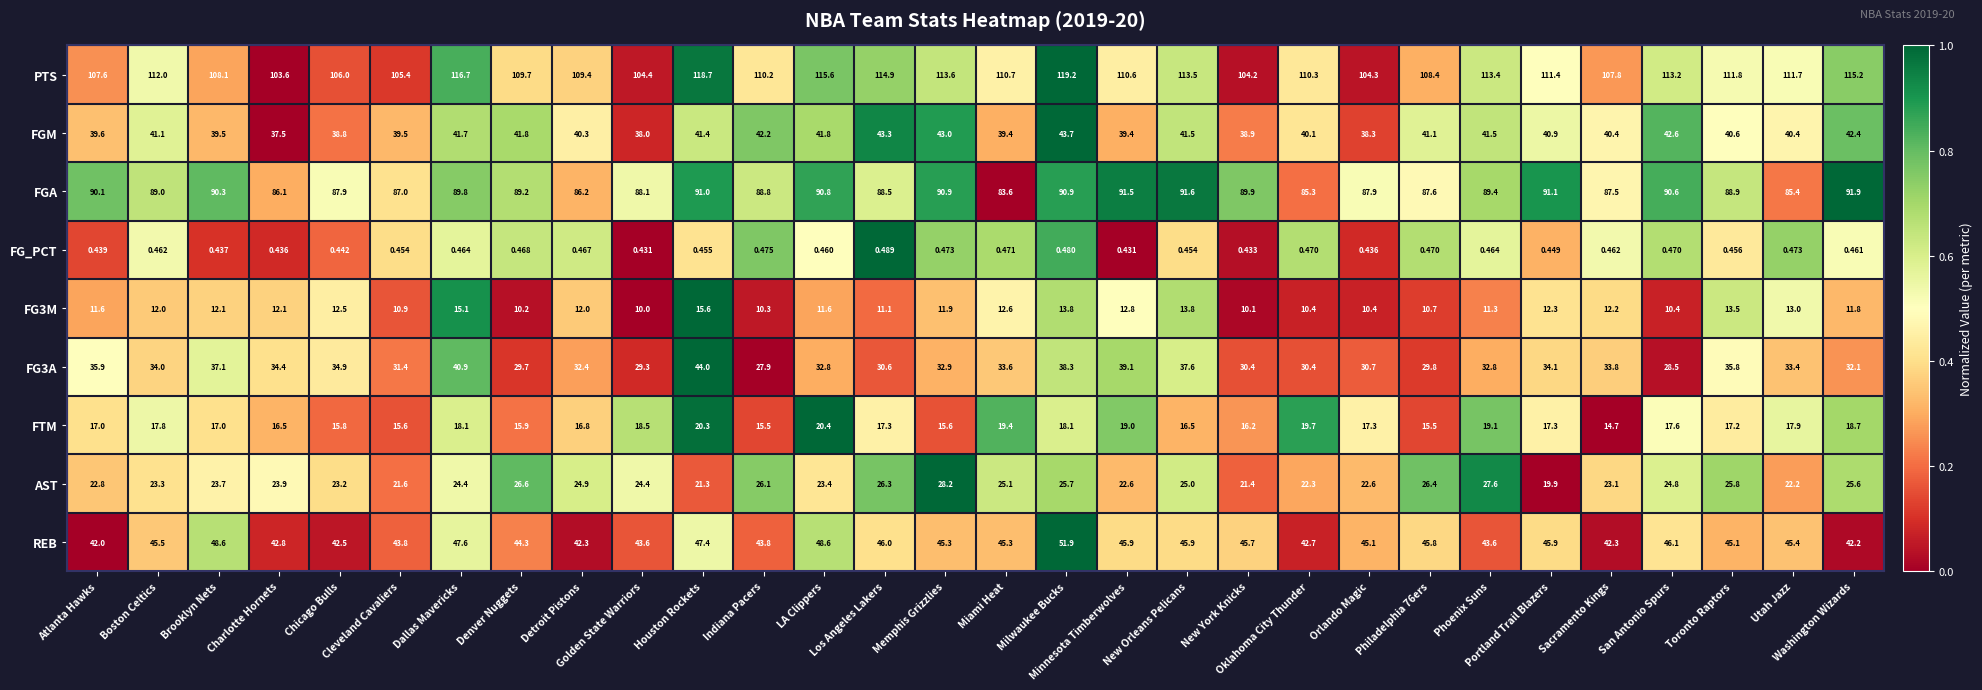

Which series has the largest total across all categories?

PTS